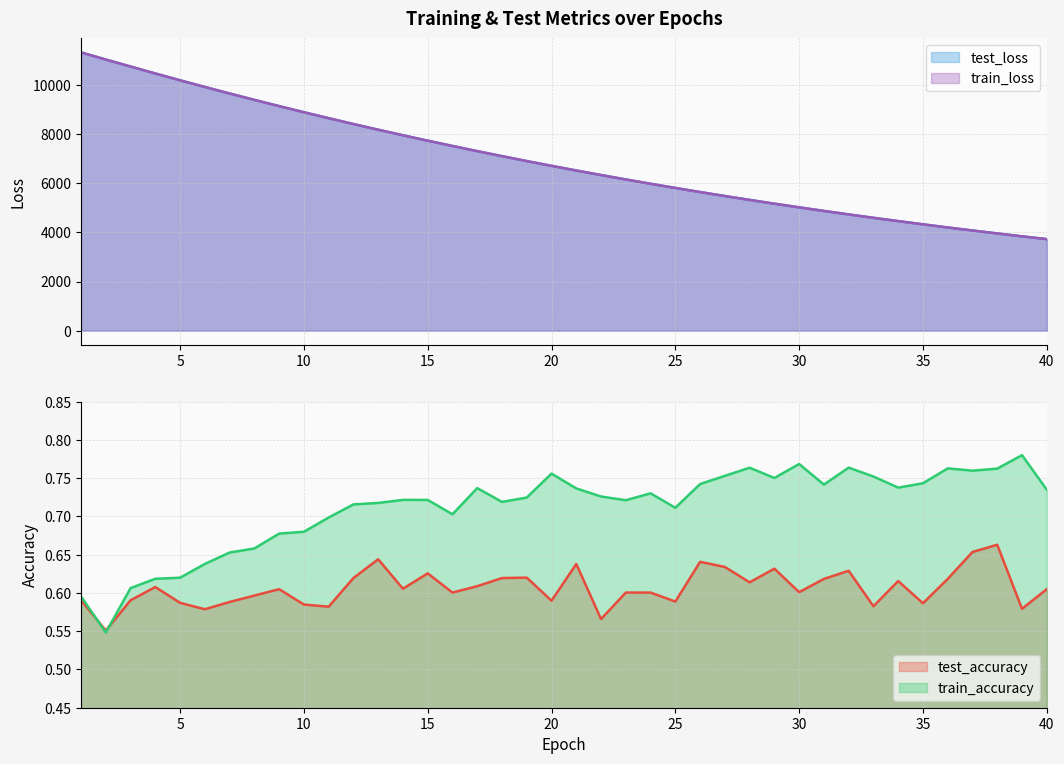

What is the value of the test_loss point at the 35th from the left?

4329.1